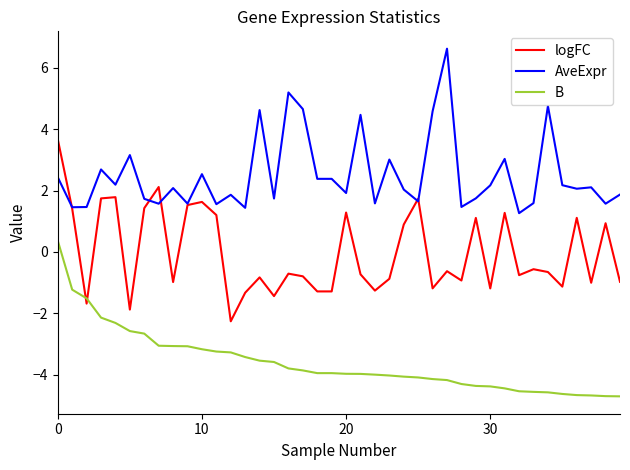

Rank the series by their average value, from highest to lowest.

AveExpr, logFC, B